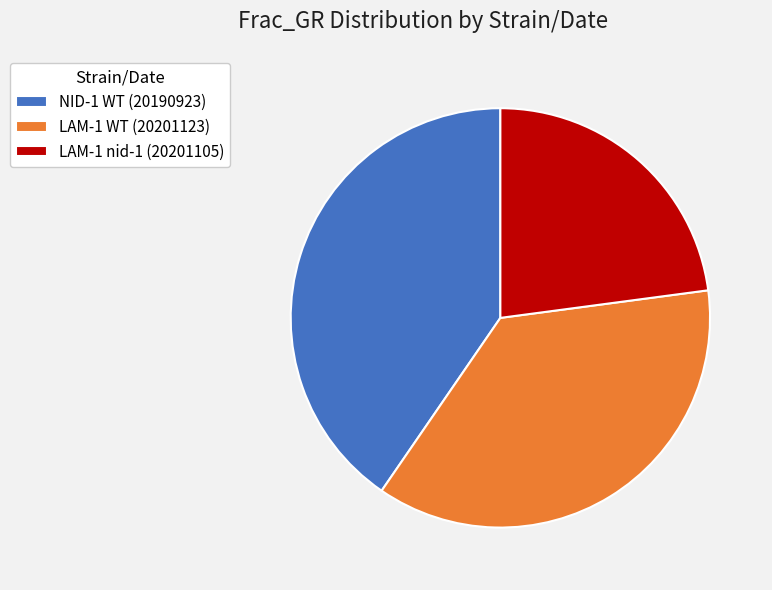

Is it true that LAM-1 WT (20201123) is 8% of the pie?

False